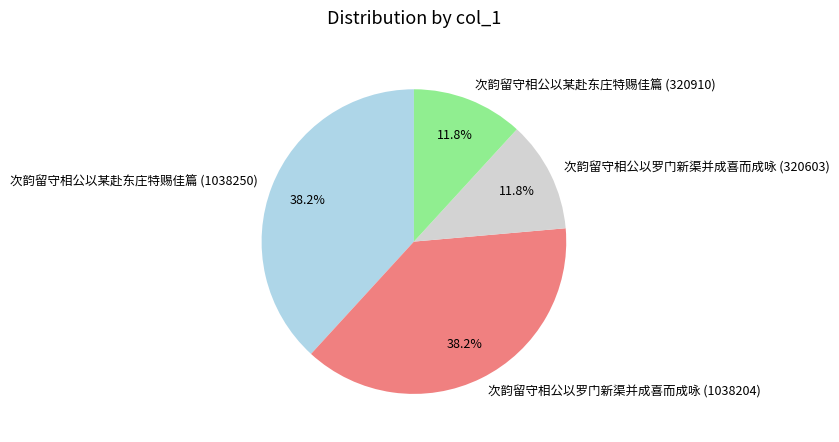

Does 次韵留守相公以罗门新渠并成喜而成咏 (320603) account for over 50% of the chart?

No